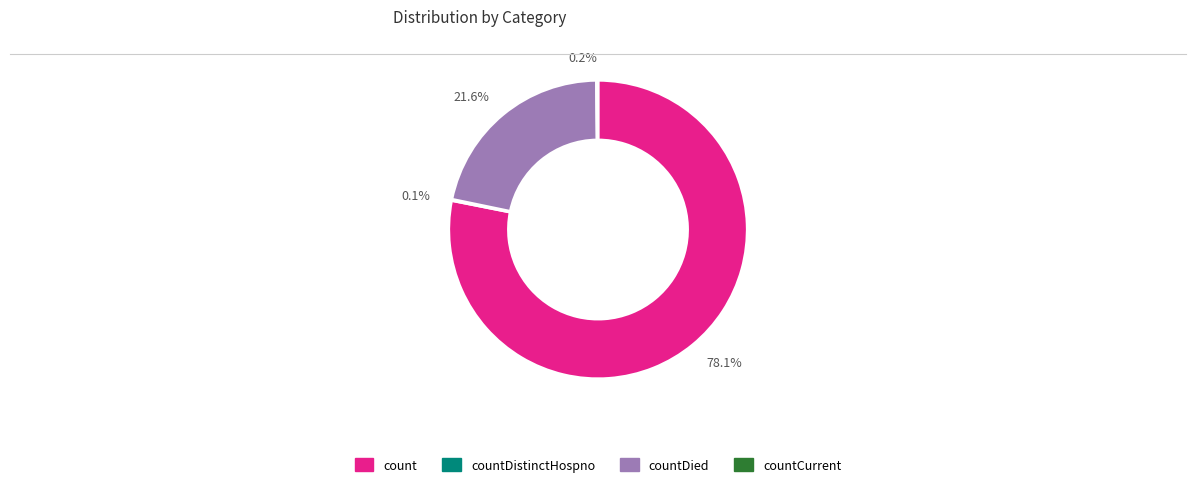

Is there any slice that represents more than half of the pie?

Yes